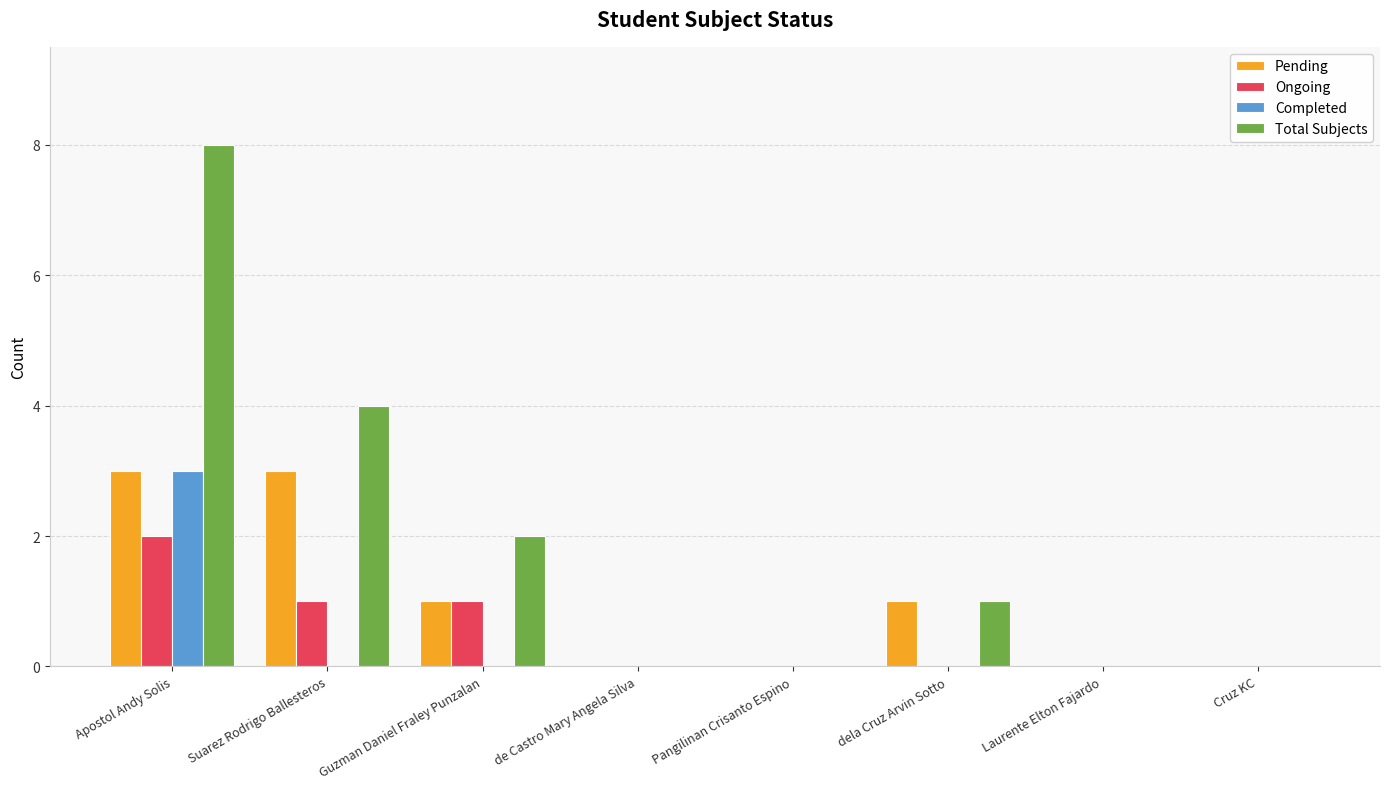

How many data points does each series have?

8